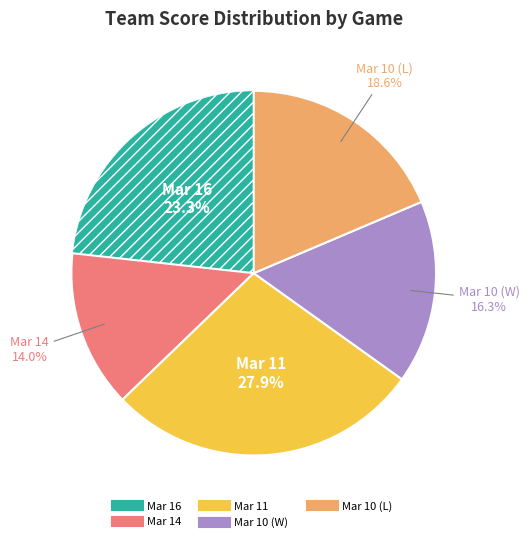

Which category has the biggest portion of the pie?

Mar 11